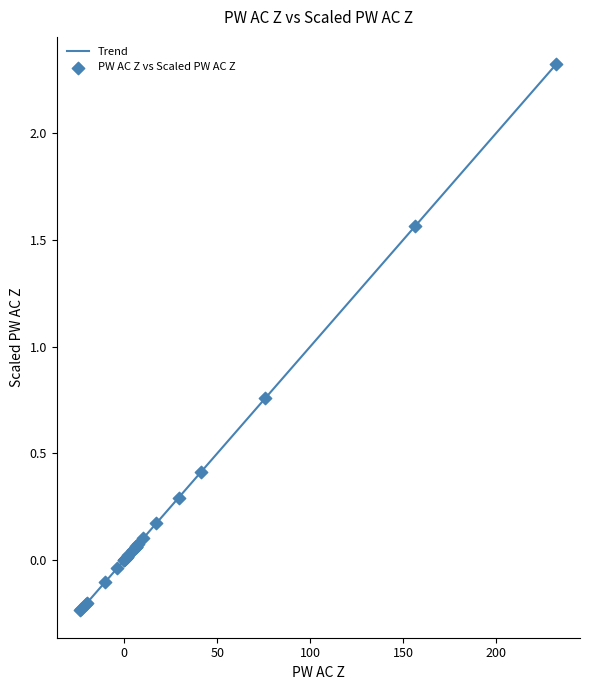

What is the greatest value displayed?

2.3